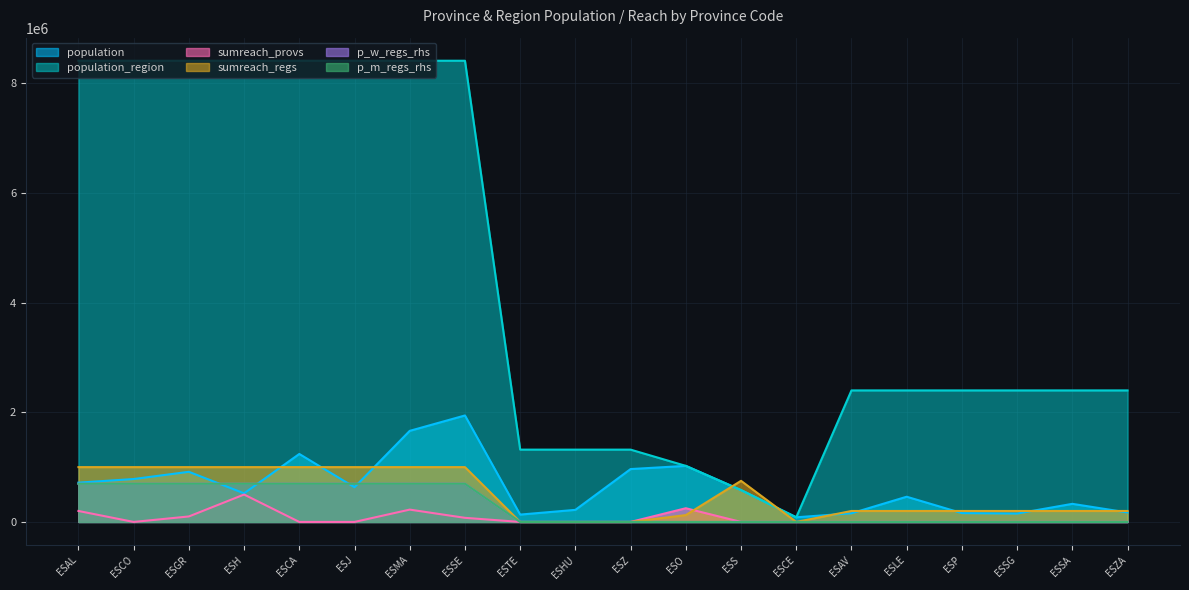

Which series changed the most between ESHU and ESSG?

population_region